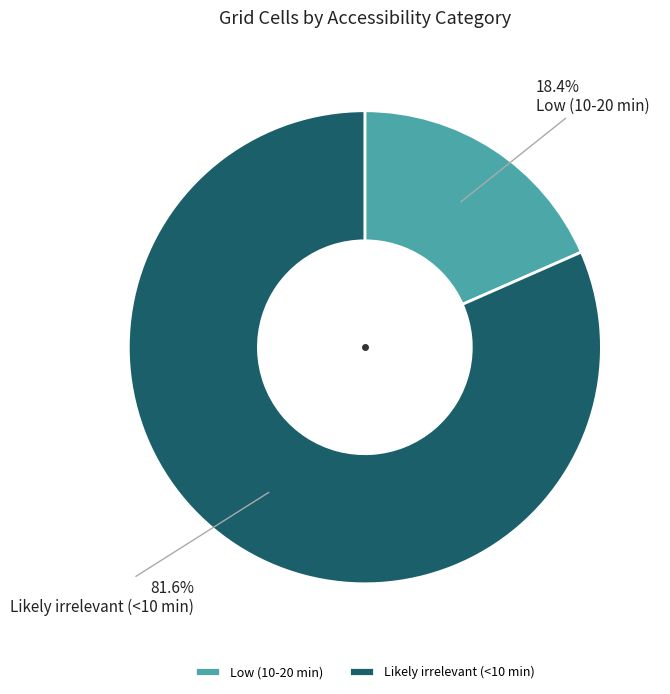

How much of the chart is everything except Likely irrelevant (<10 min)?

18.4%